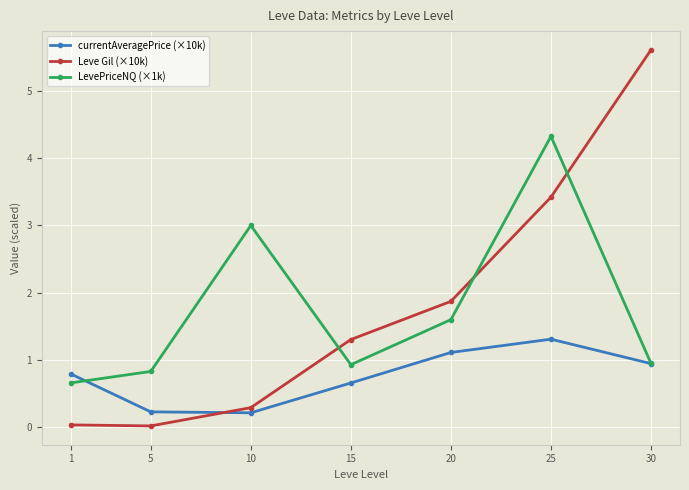

Between 15 and 25, which series saw the biggest shift?

LevePriceNQ (×1k)